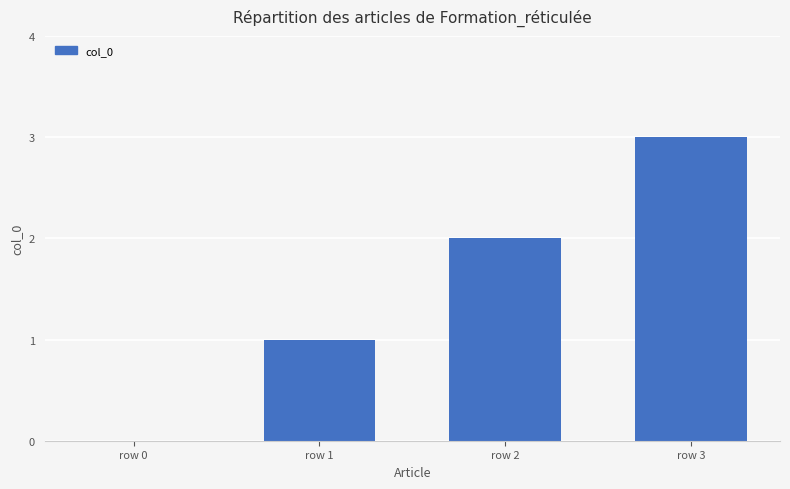

The value at row 3 is 3. True or false?

True